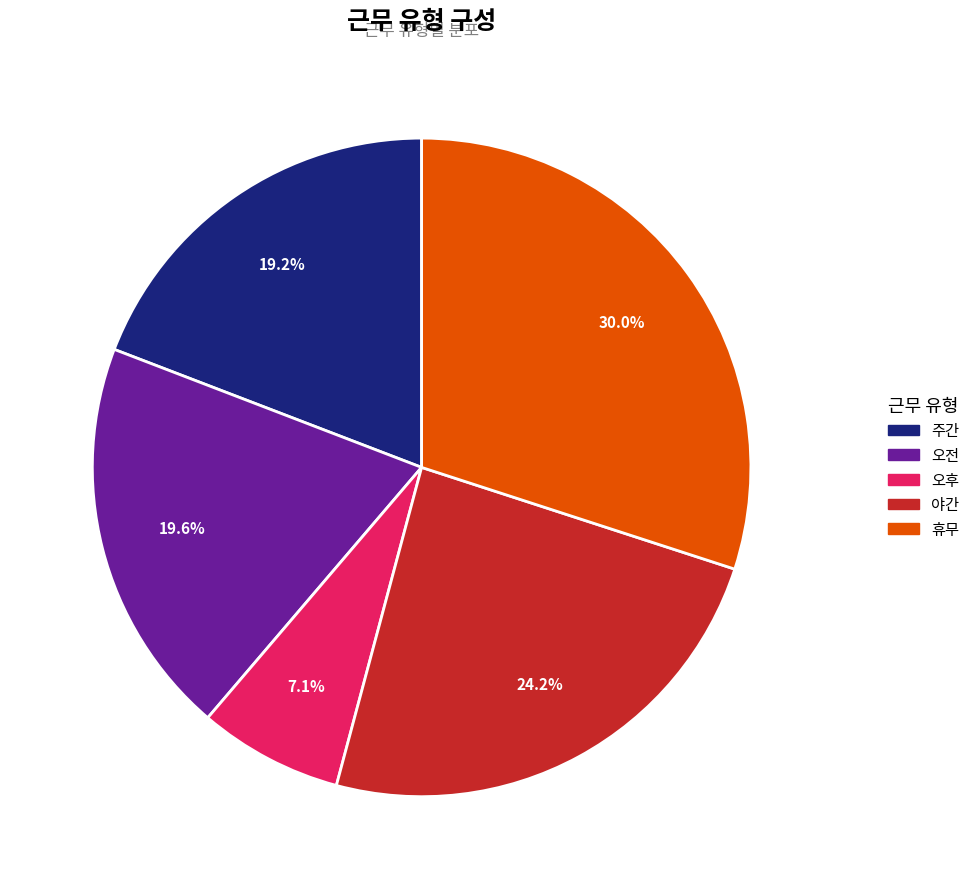

To the nearest percent, what is the average slice percentage?

20%